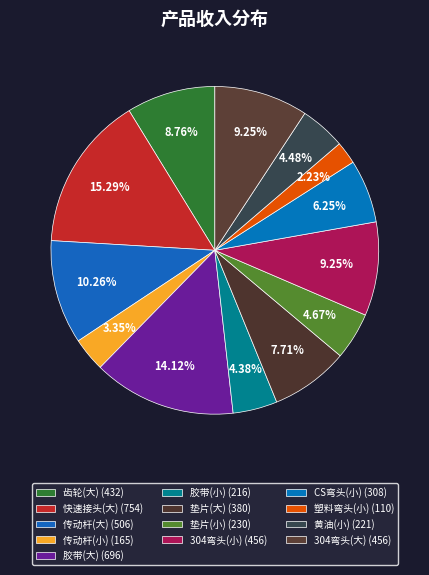

Count the number of slices in the pie.

13